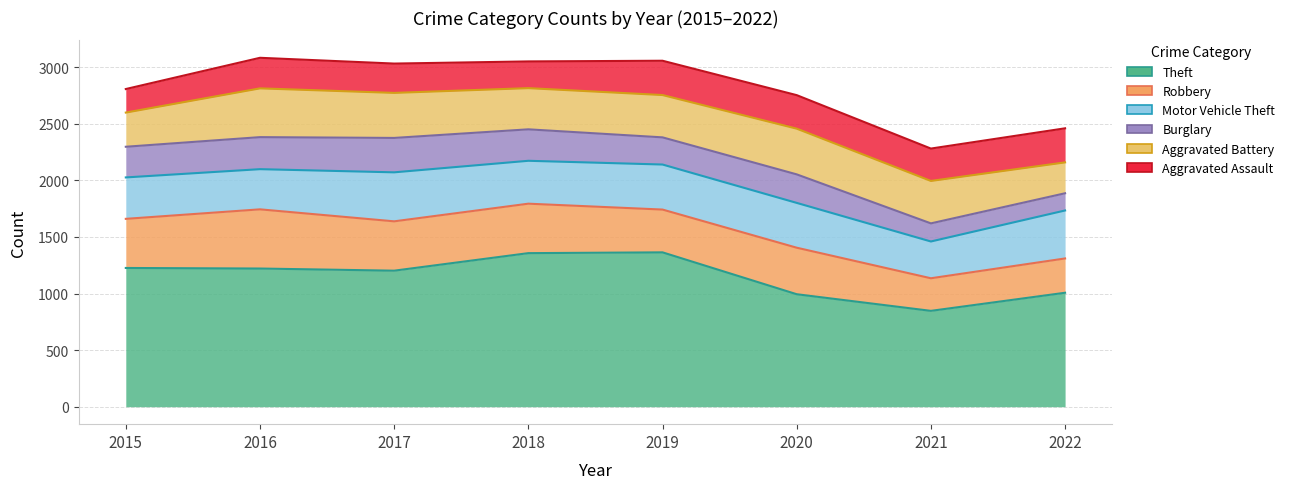

Between 2016 and 2018, which series saw the biggest shift?

Theft